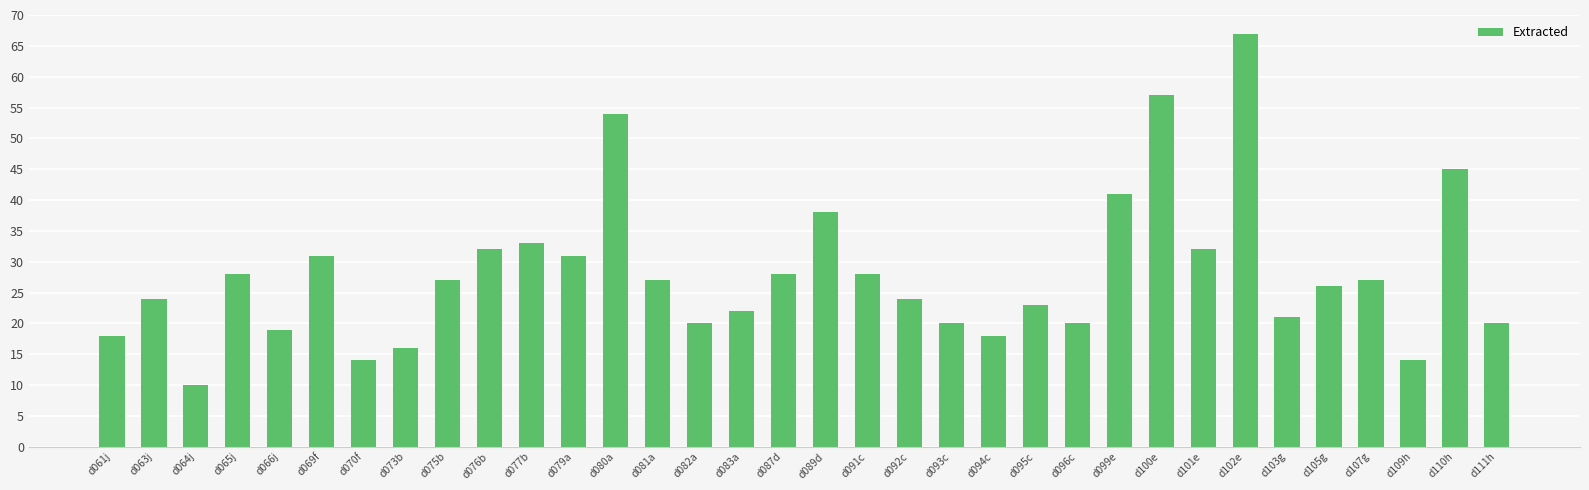

What position from the right is d110h?

2